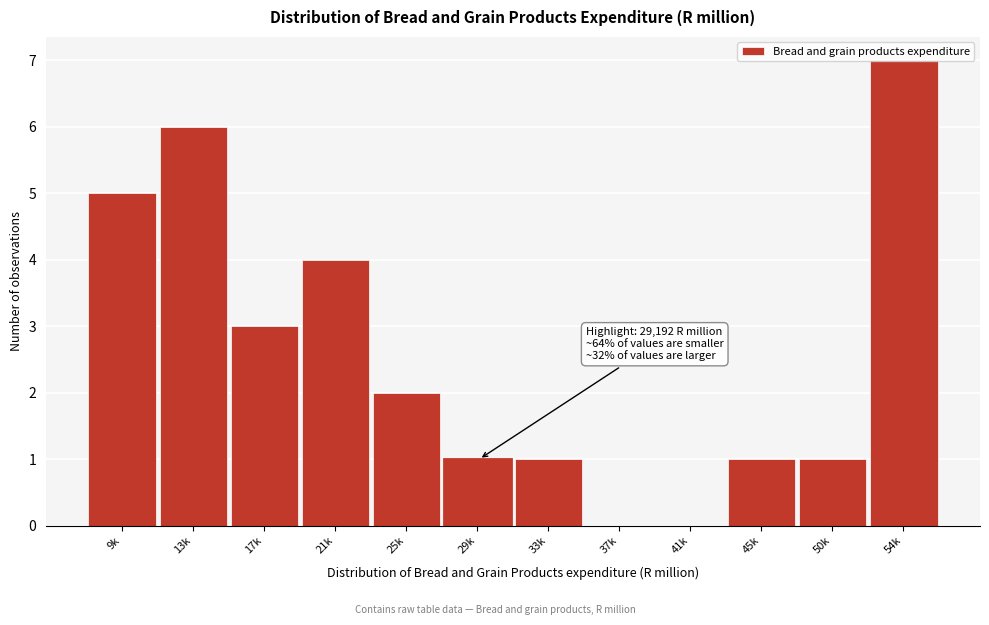

Between 33k and 21k, which is larger?

21k